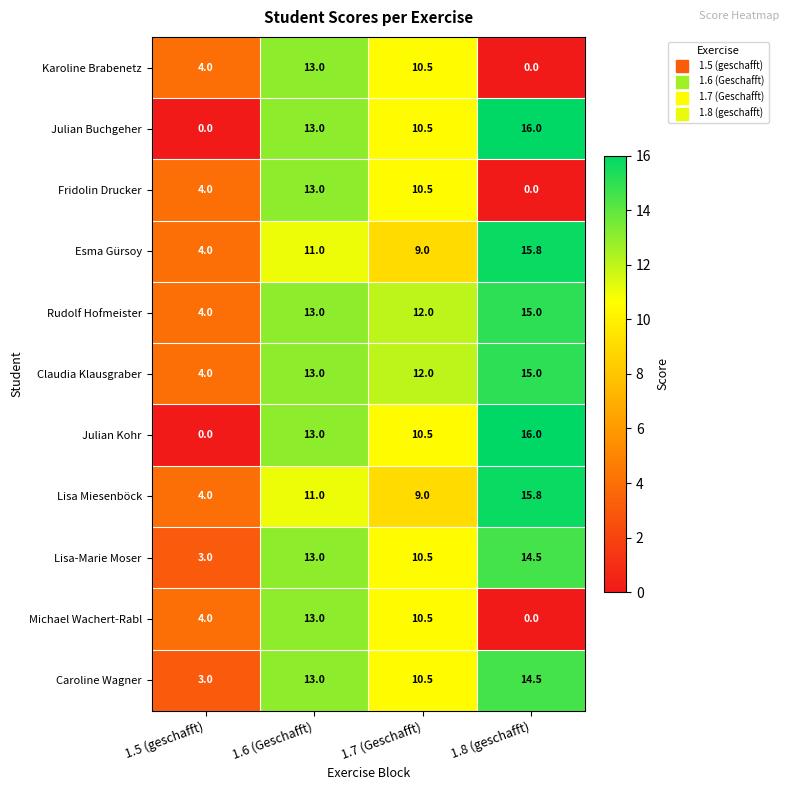

At which category is the sum across all series the highest?

1.6 (Geschafft)